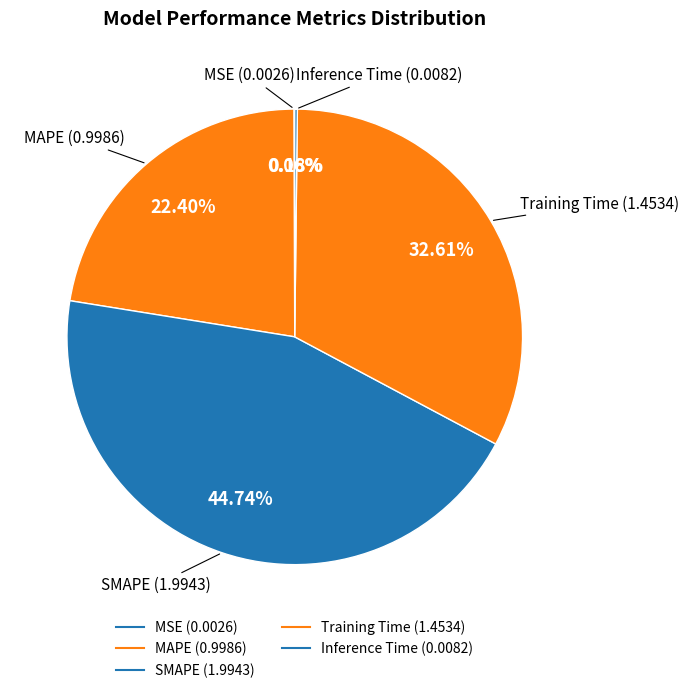

Do MSE and Inference Time together represent more than half of the pie?

No